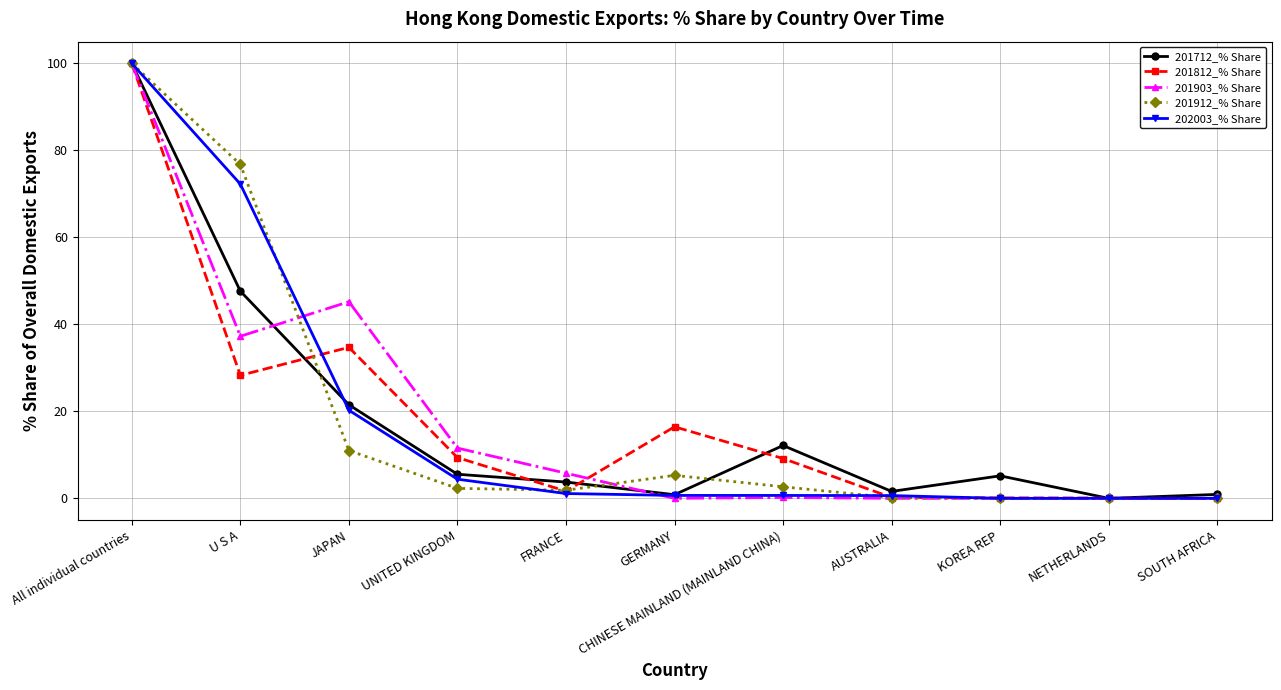

Is the value of 201912_% Share at U S A greater than the value of 201812_% Share at GERMANY?

Yes